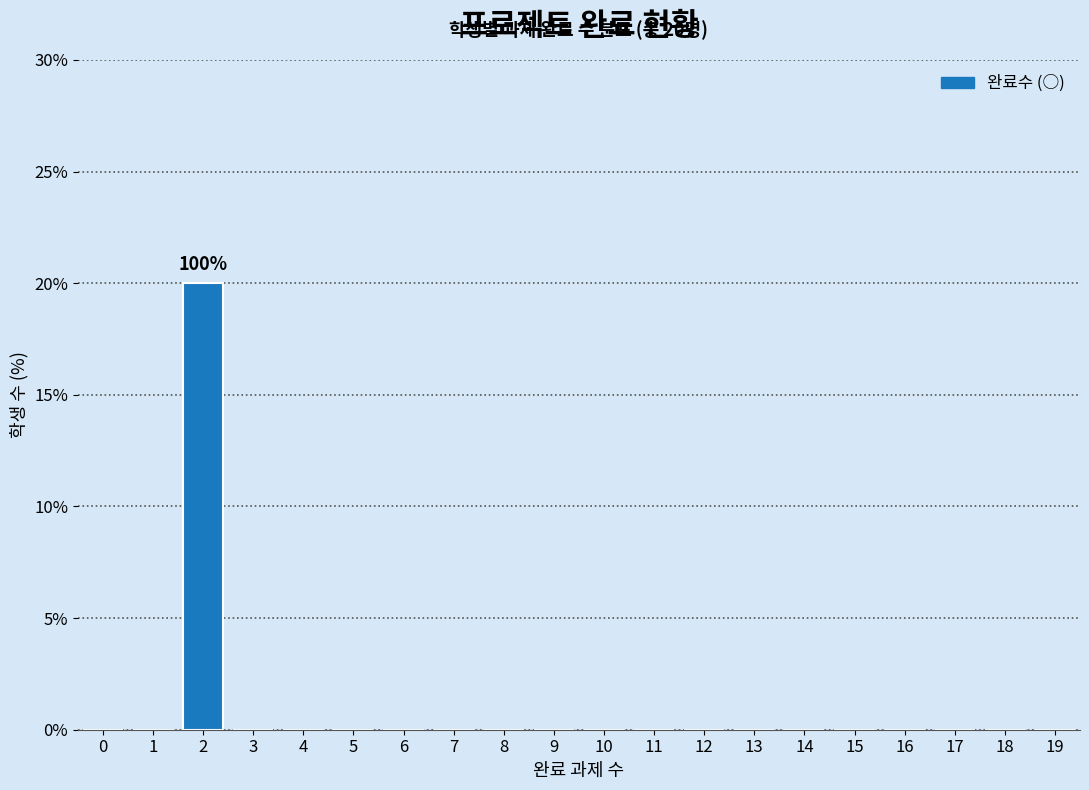

Which range on the x-axis has the tallest bar?

1.5 to 2.5